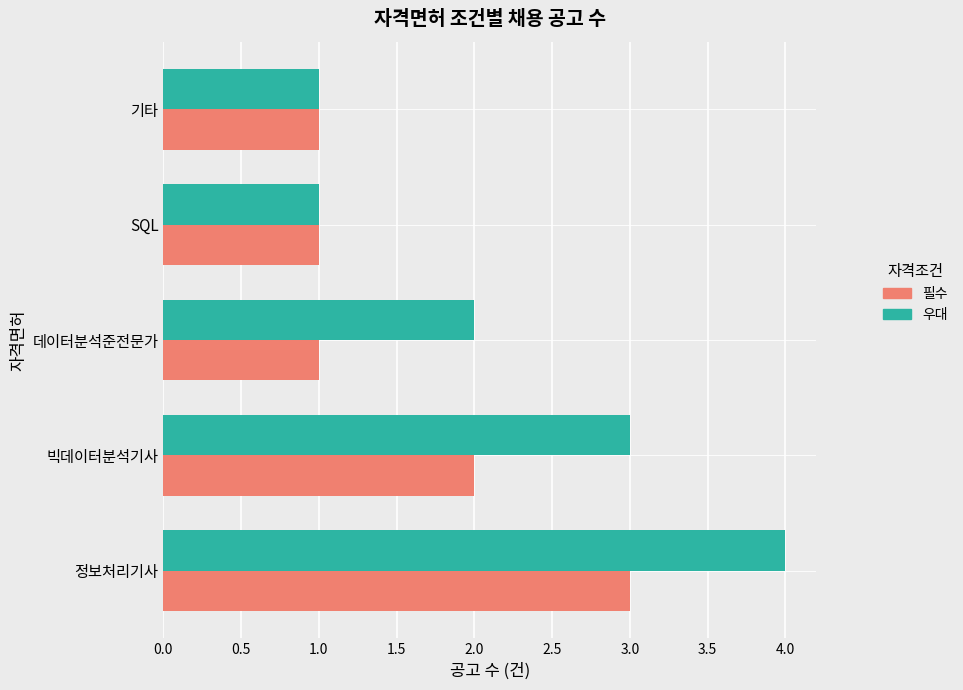

Which series has the largest range (max minus min)?

우대